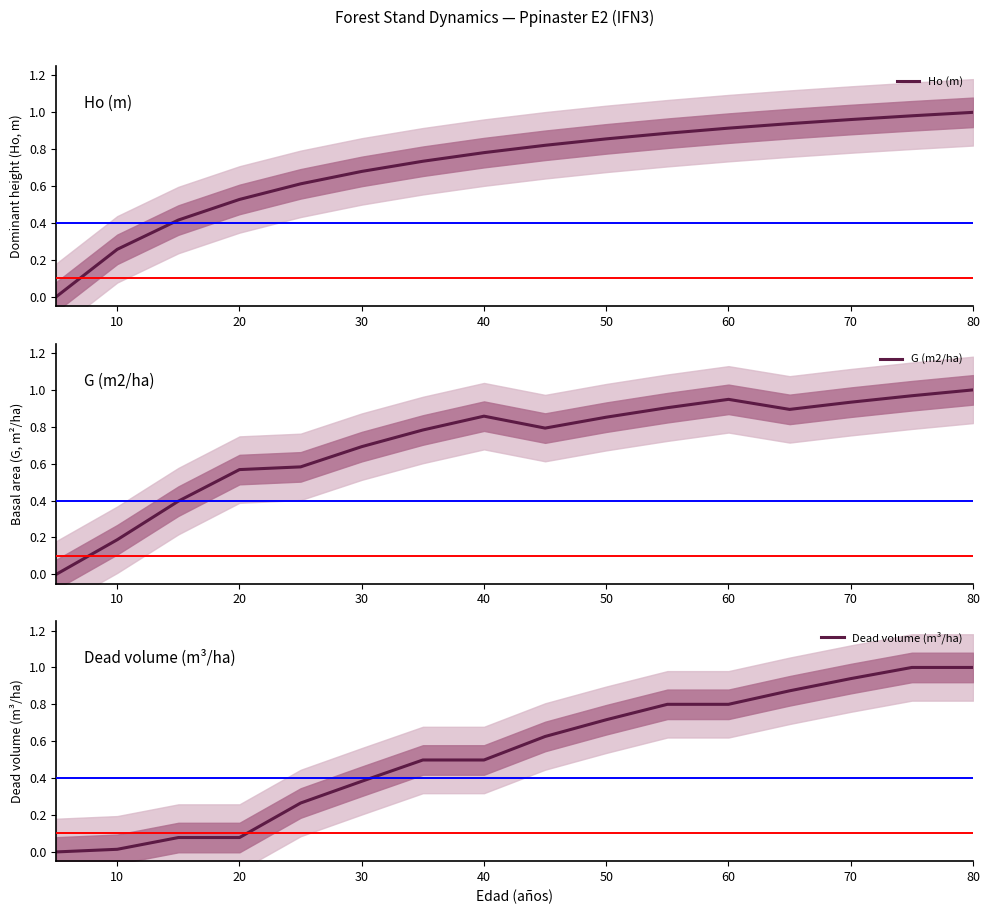

What is the sum of all Ho (m) values?

11.4